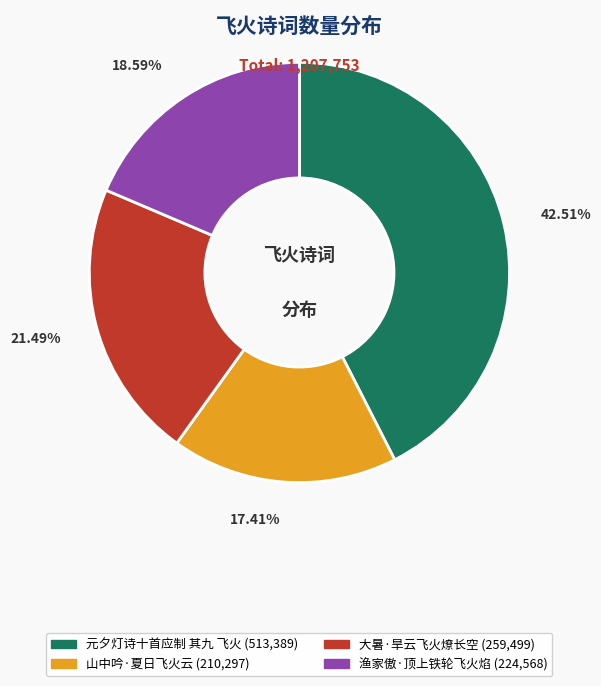

Is there any slice that represents more than half of the pie?

No